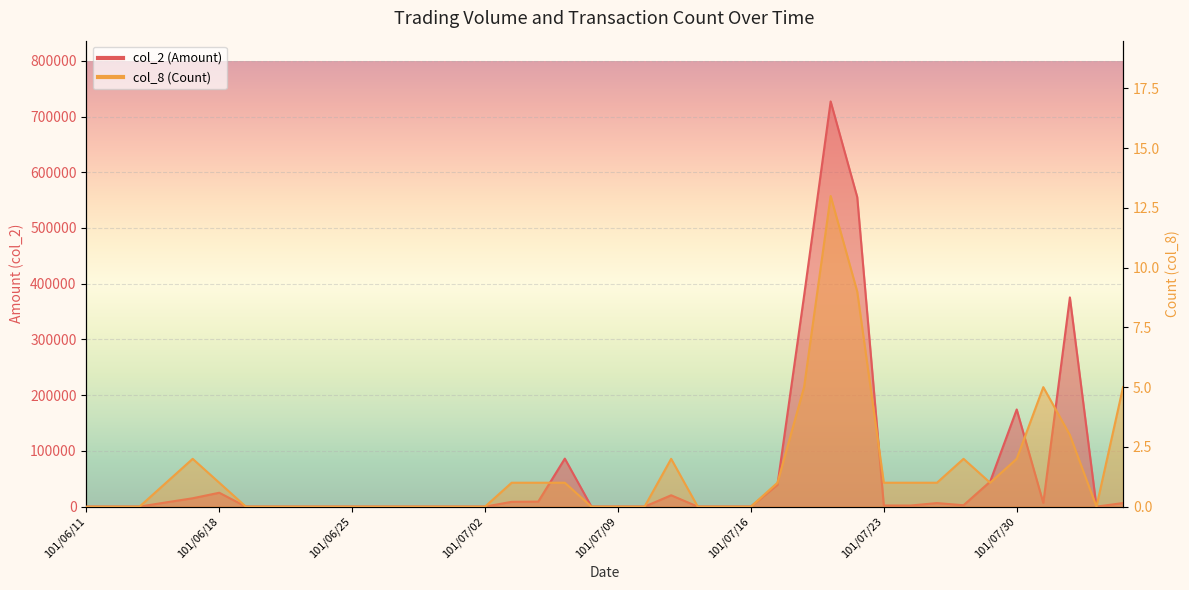

Which series has the largest total across all categories?

col_2 (Amount)